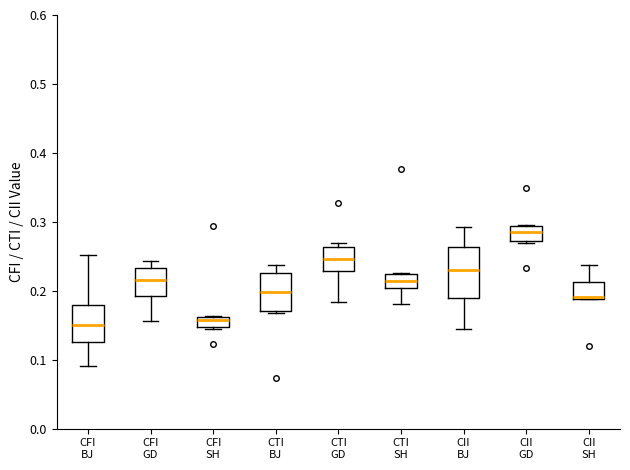

Which box is the tallest, from its lower edge to its upper edge?

CII BJ